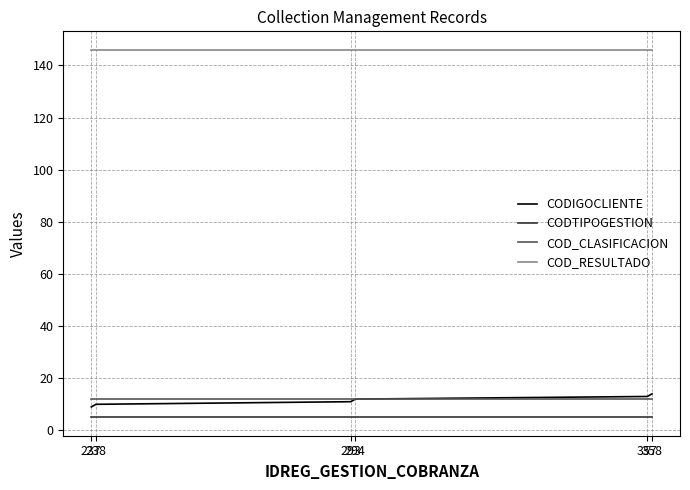

The CODIGOCLIENTE series shows 19 at 294. True or false?

False